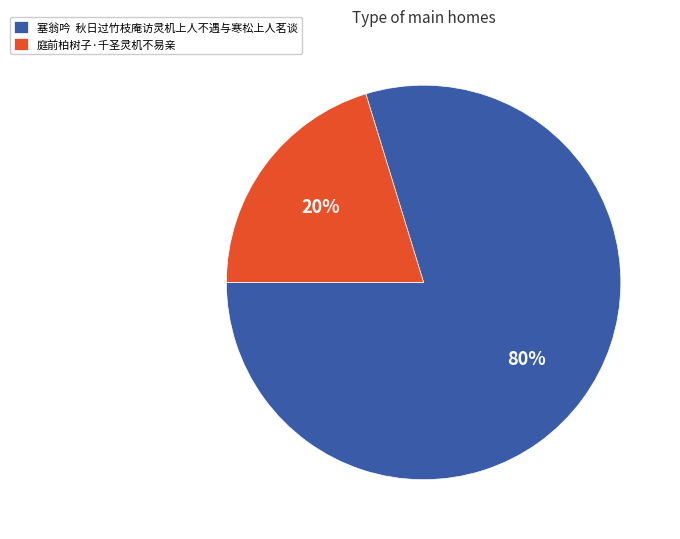

Which slice represents more than half of the pie?

塞翁吟 秋日过竹枝庵访灵机上人不遇与寒松上人茗谈